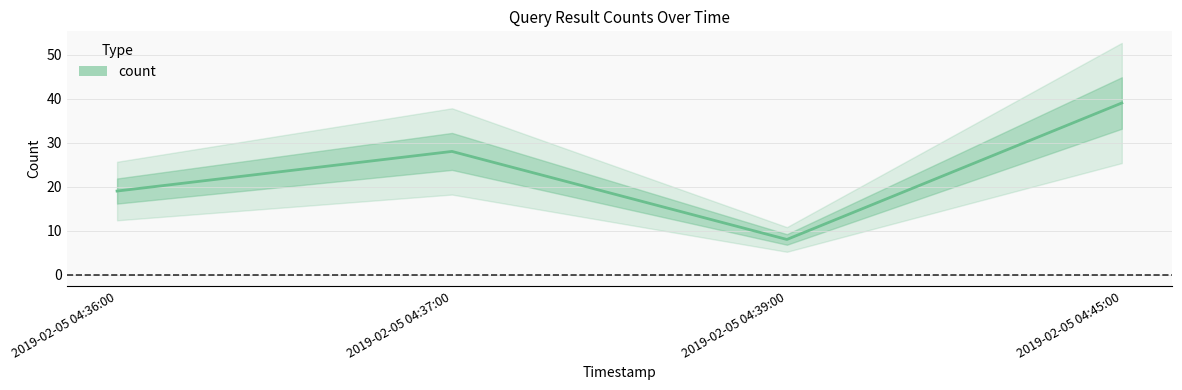

What is the maximum value shown in the chart?

39